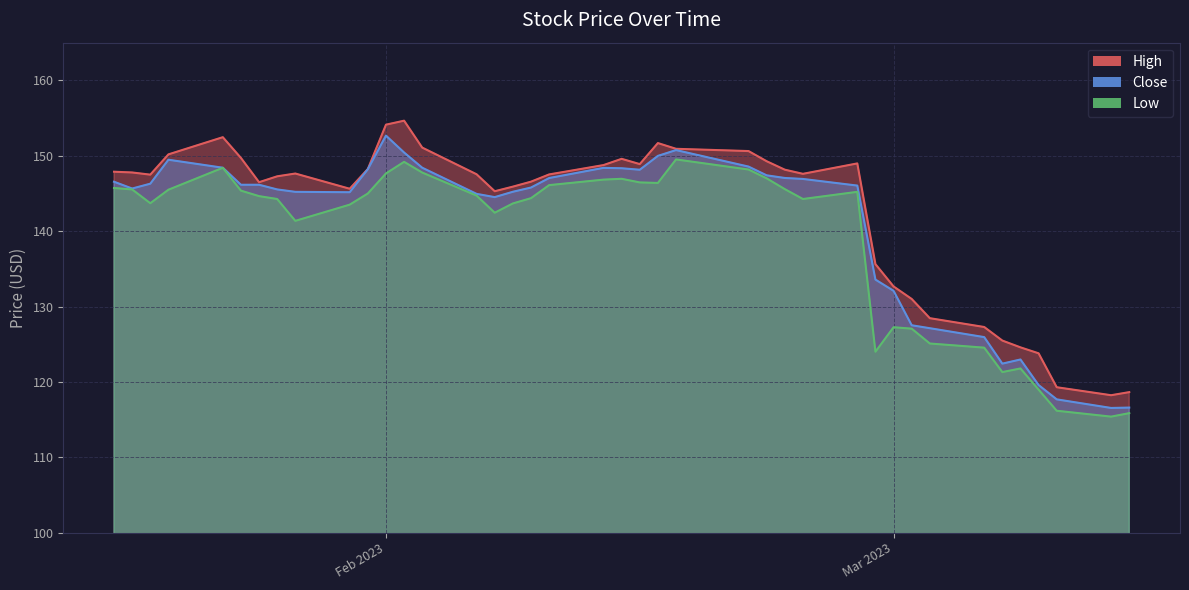

What value does the High series have at 2023-02-28?

135.6